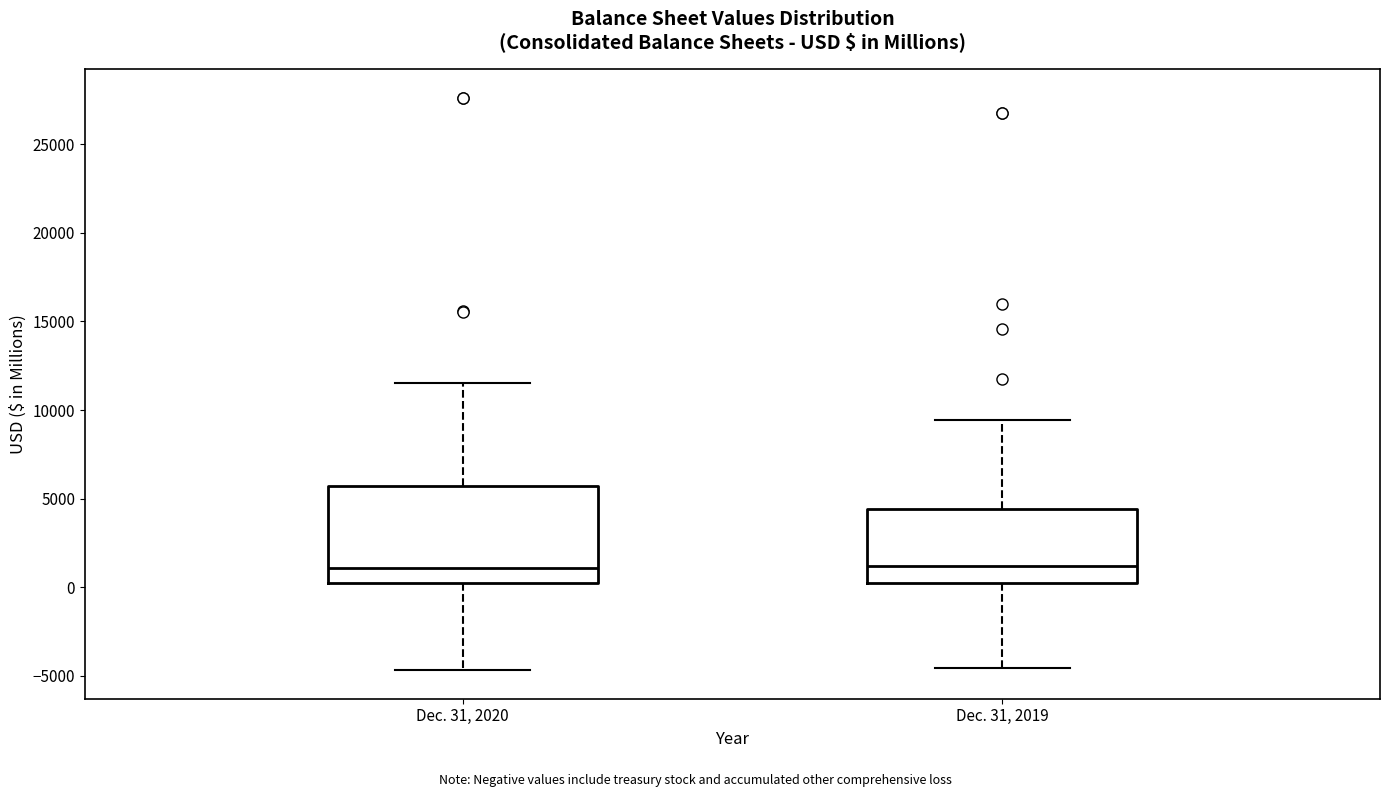

Where does the lower whisker of the box for Dec. 31, 2020 end on the y-axis? The values are not printed on the chart, so give them approximately, as read against the axis.

-4500